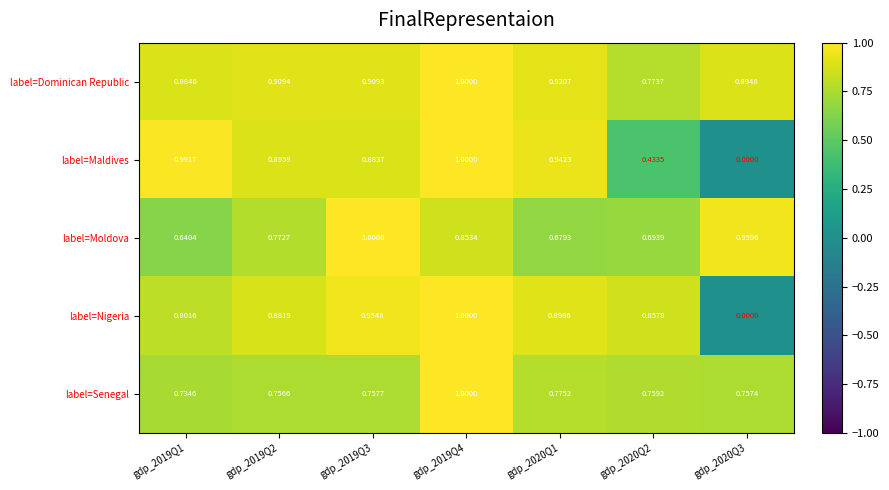

At gdp_2020Q2, list the series in order from smallest to largest.

label=Maldives, label=Moldova, label=Senegal, label=Dominican Republic, label=Nigeria